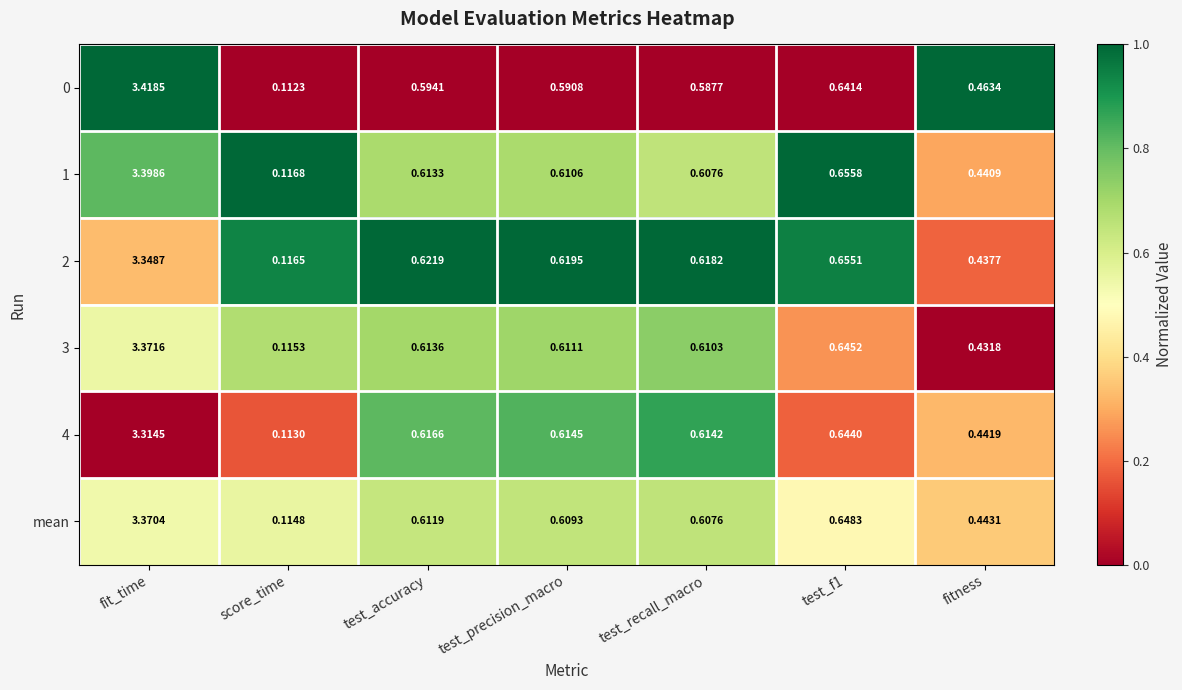

At which category does the chart reach its minimum across all series?

score_time